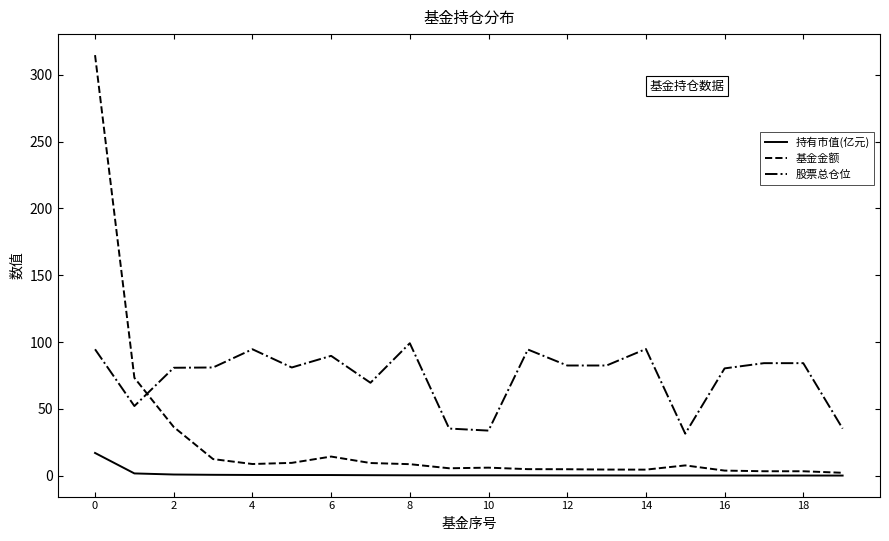

Which series has the largest total across all categories?

股票总仓位